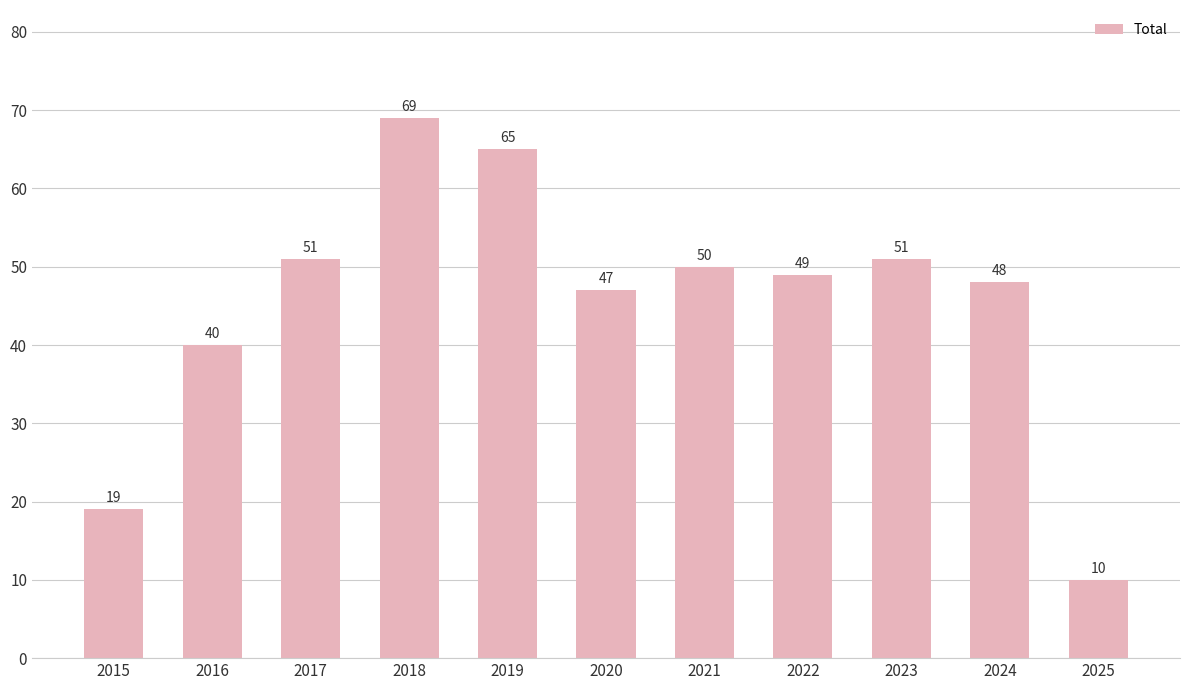

How many distinct data groups are displayed?

1